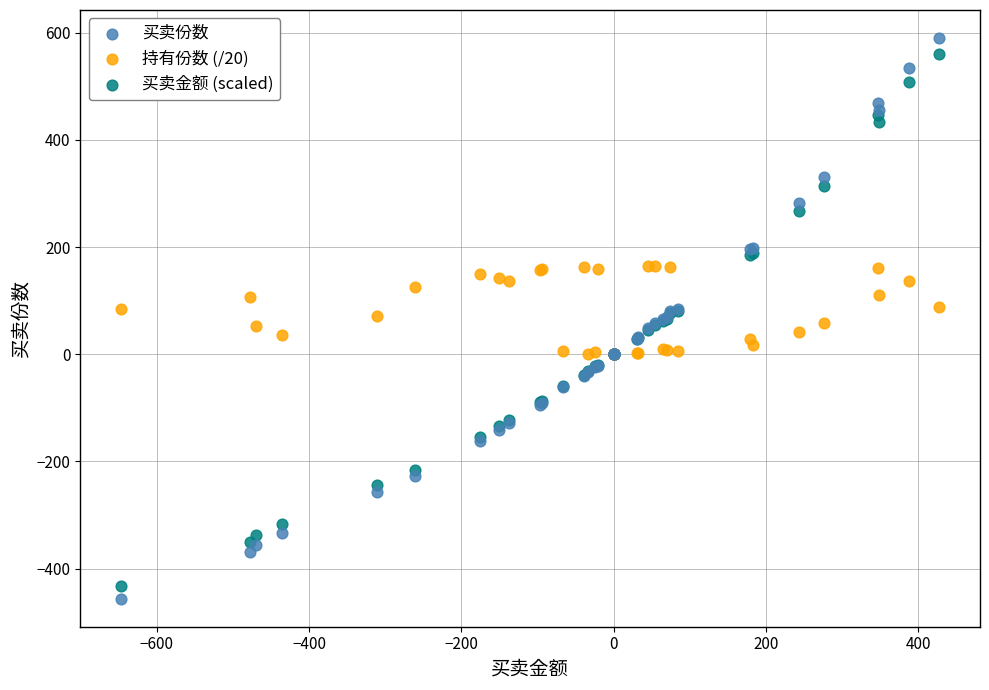

What are all the series names shown in the legend?

买卖份数, 持有份数 (/20), 买卖金额 (scaled)